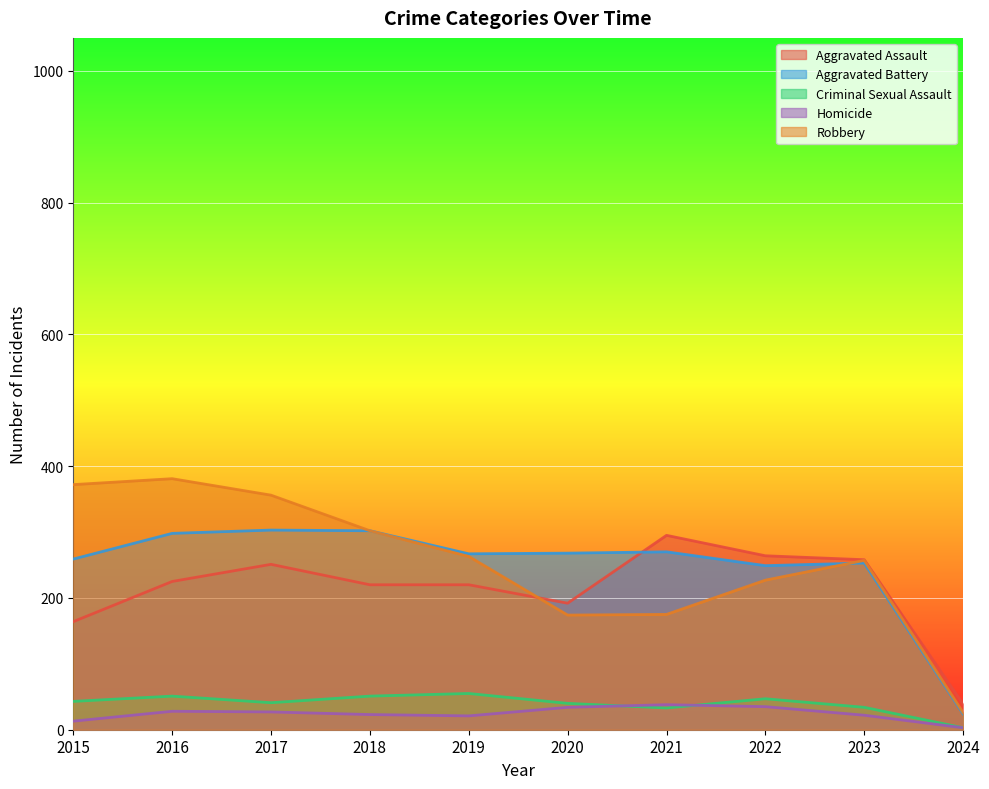

How many data points in Homicide are above 27?

4